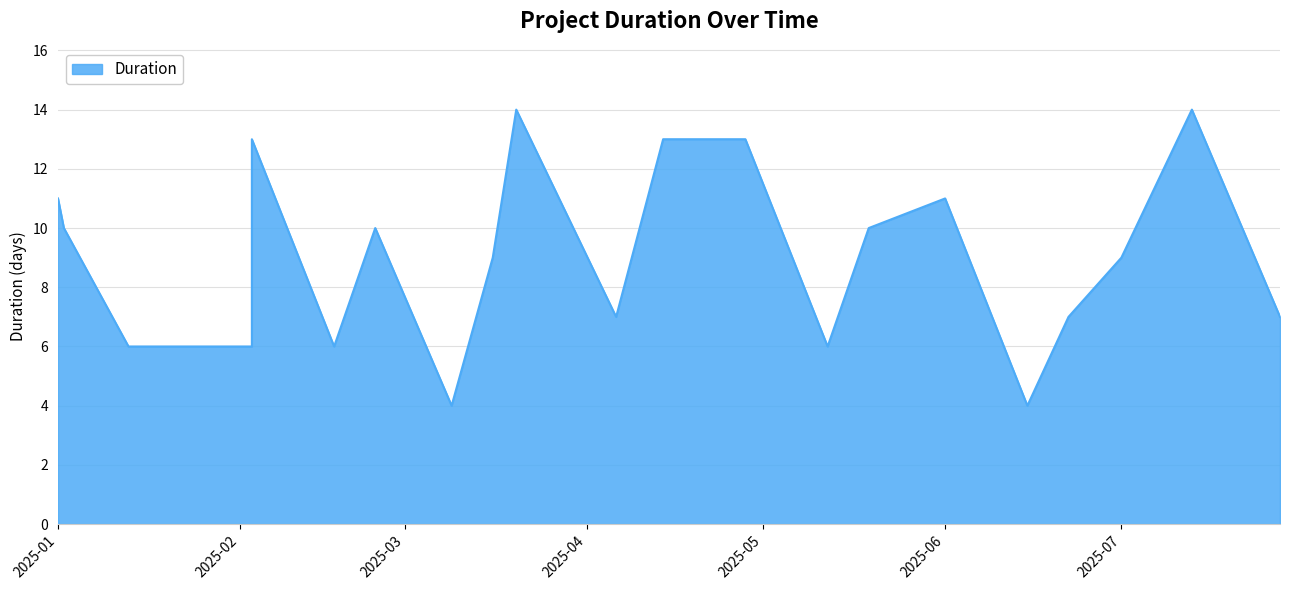

What value does the data have at 2025-07, to the nearest 5?

10